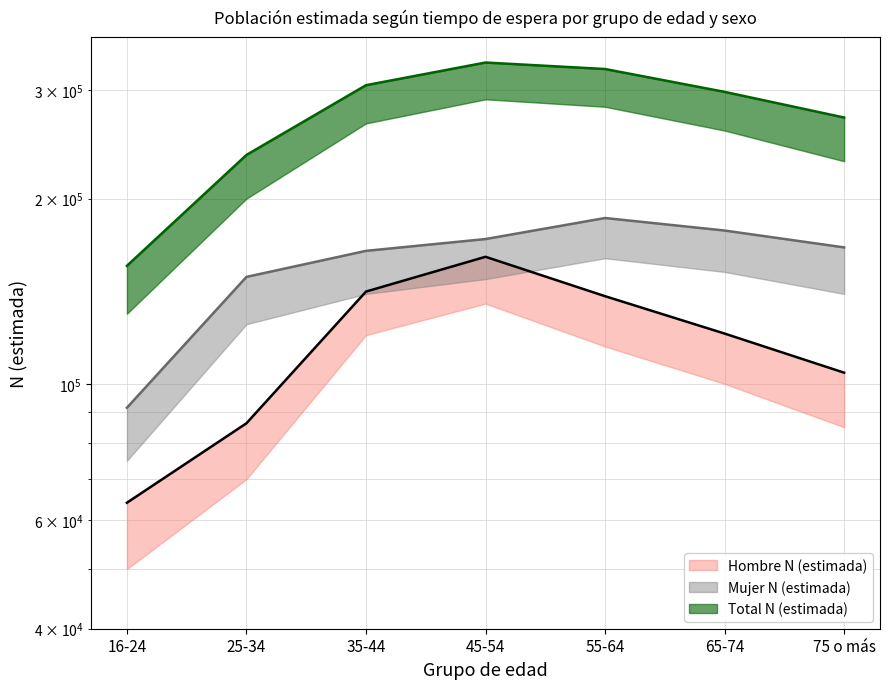

What is the difference between the second highest and second lowest values in the Mujer N (estimada) series?

28261